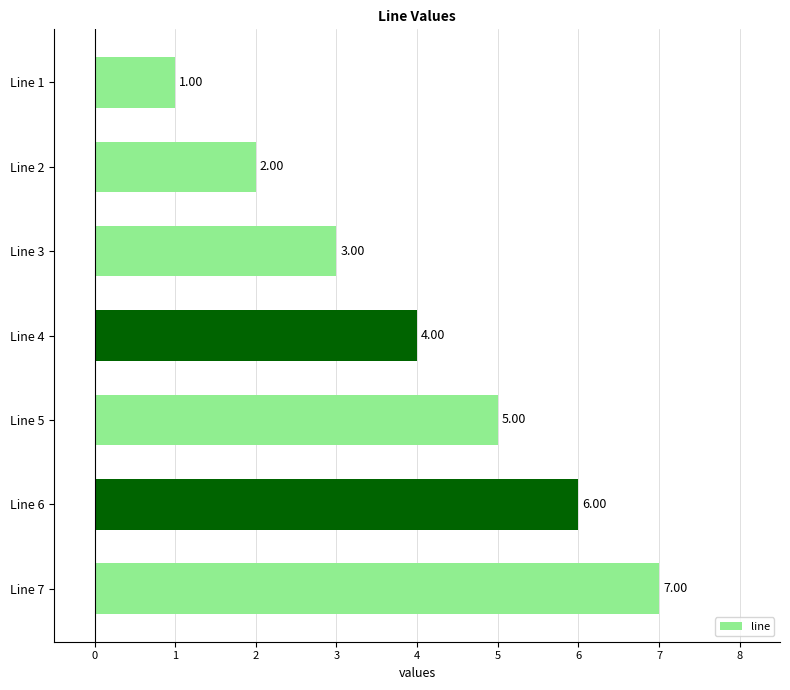

Count the values in the range 2 to 6.

5